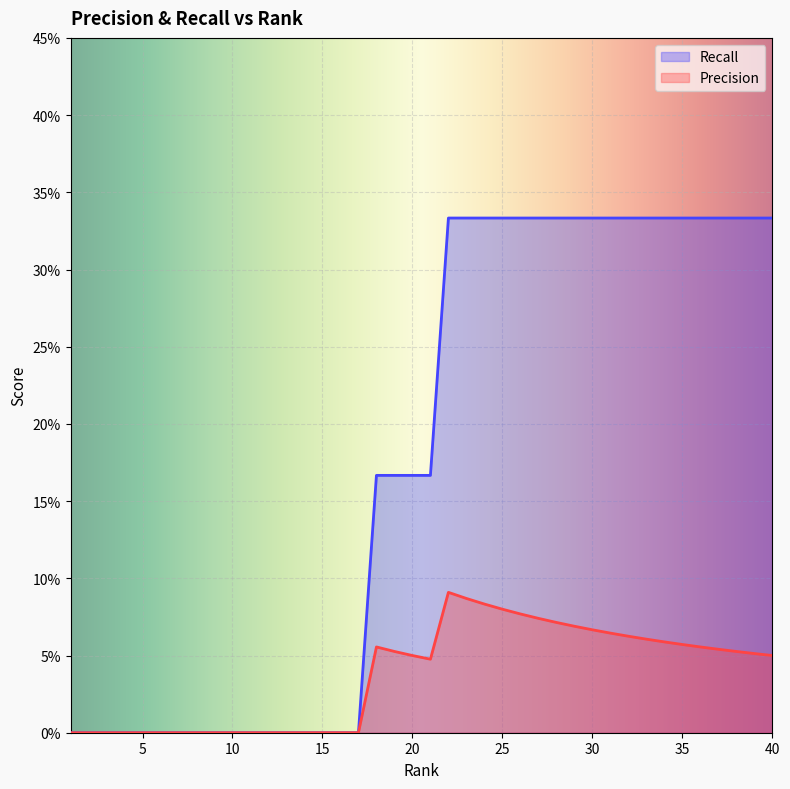

True or false: Recall and Precision intersect in this chart.

False